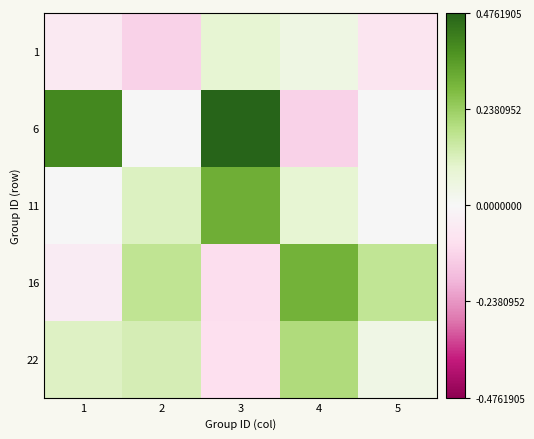

What is the maximum value shown in the chart?

0.5